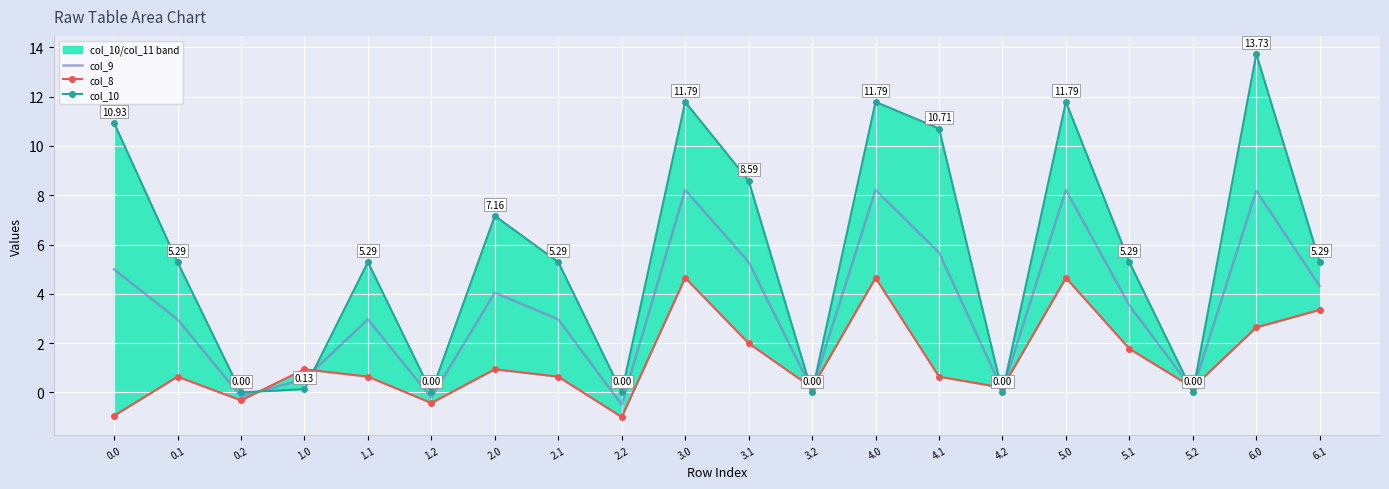

What is the sum of the col_9 values at 3.1 and 3.0?

13.5